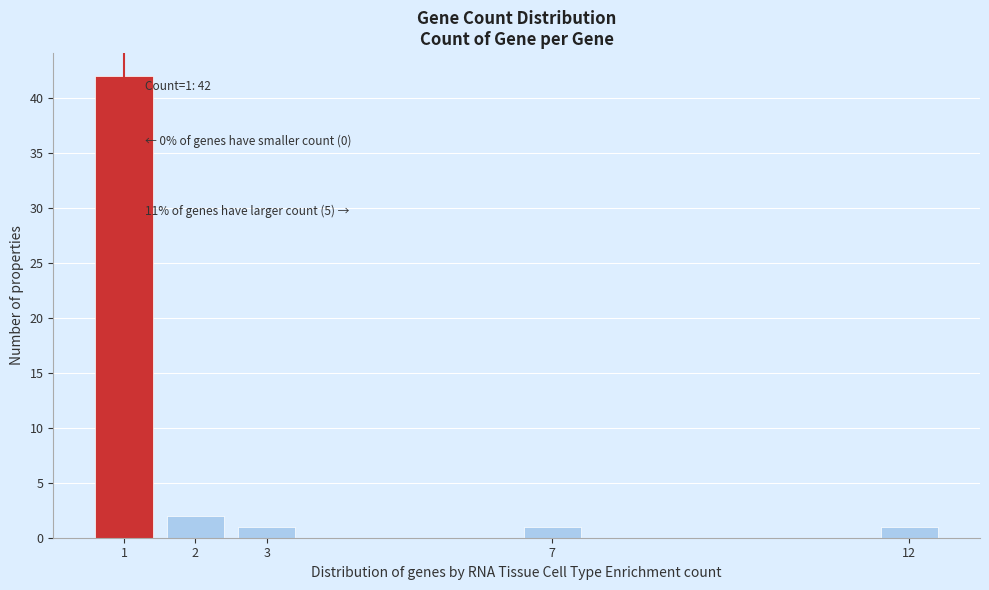

Reading left to right, what are all the values shown in this chart?

42	2	1	1	1